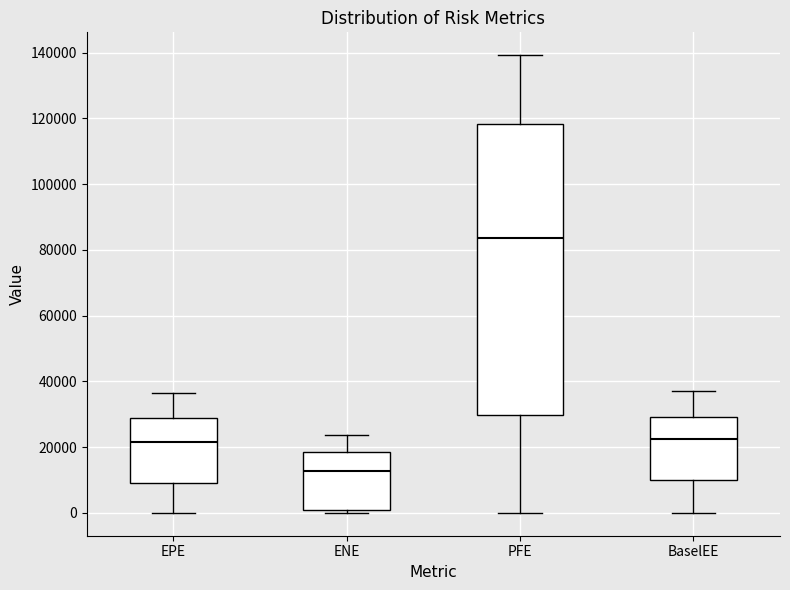

Which box is the tallest, from its lower edge to its upper edge?

PFE